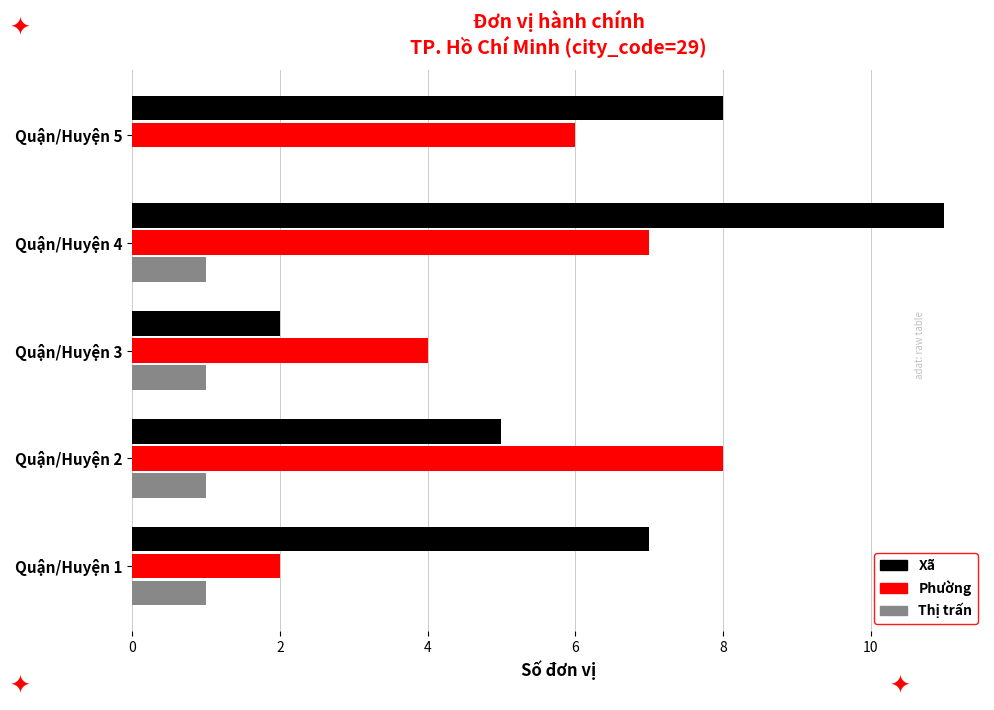

What is the sum of all Phường values?

27